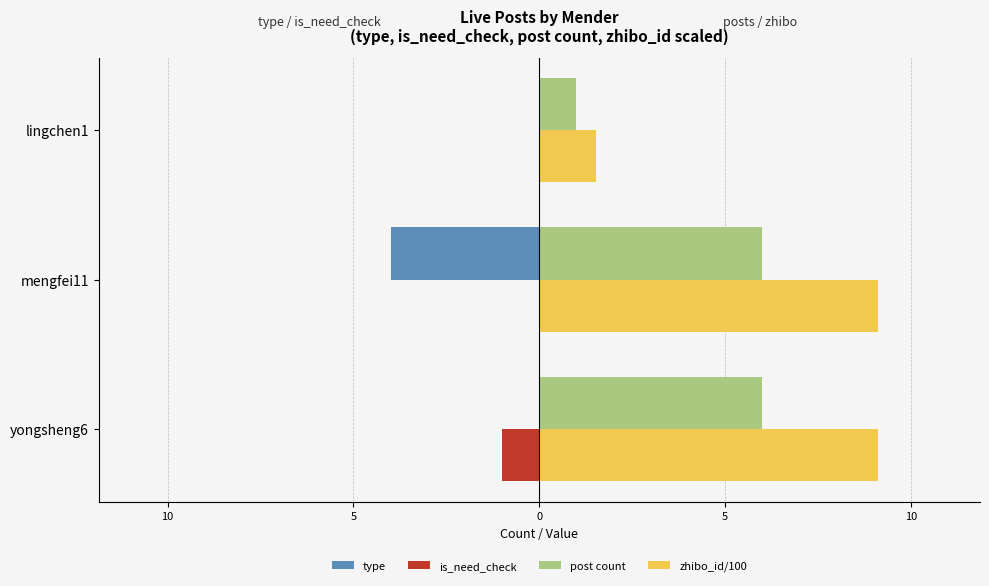

What are all the series names shown in the legend?

type, is_need_check, post count, zhibo_id/100